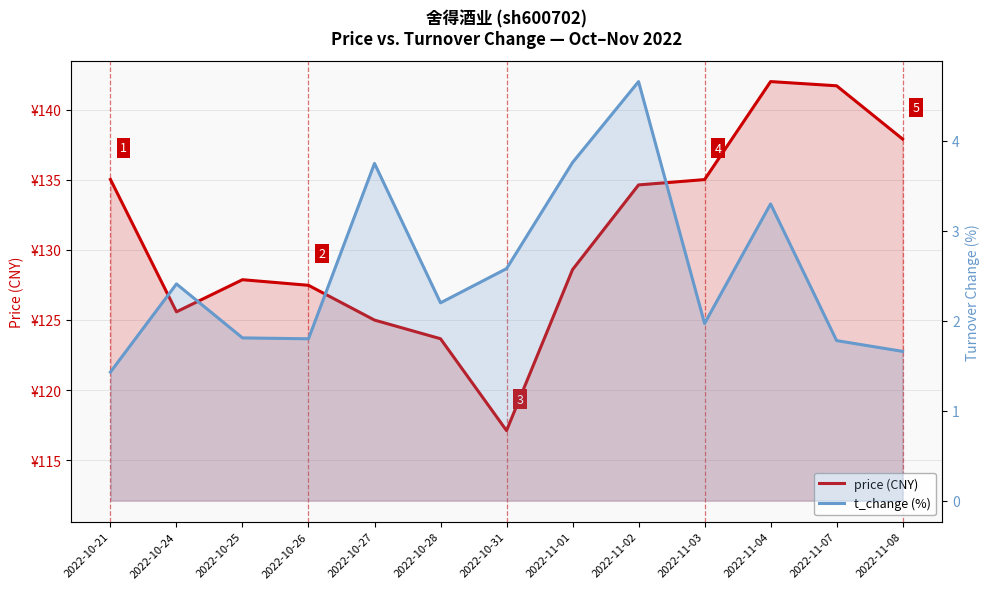

How many values in the t_change (%) series are below 2?

6